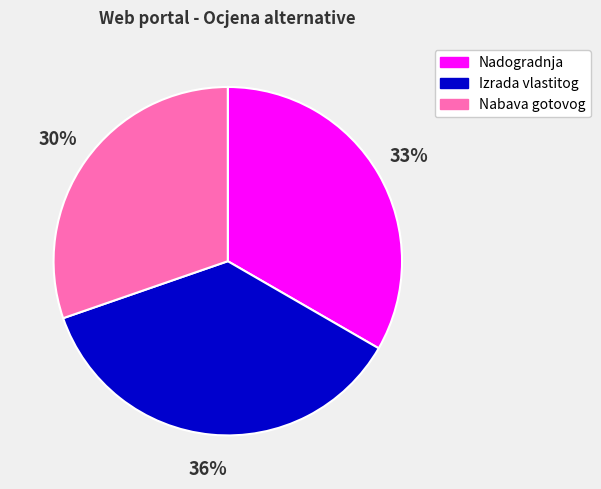

Do Izrada vlastitog and Nabava gotovog together represent more than half of the pie?

Yes